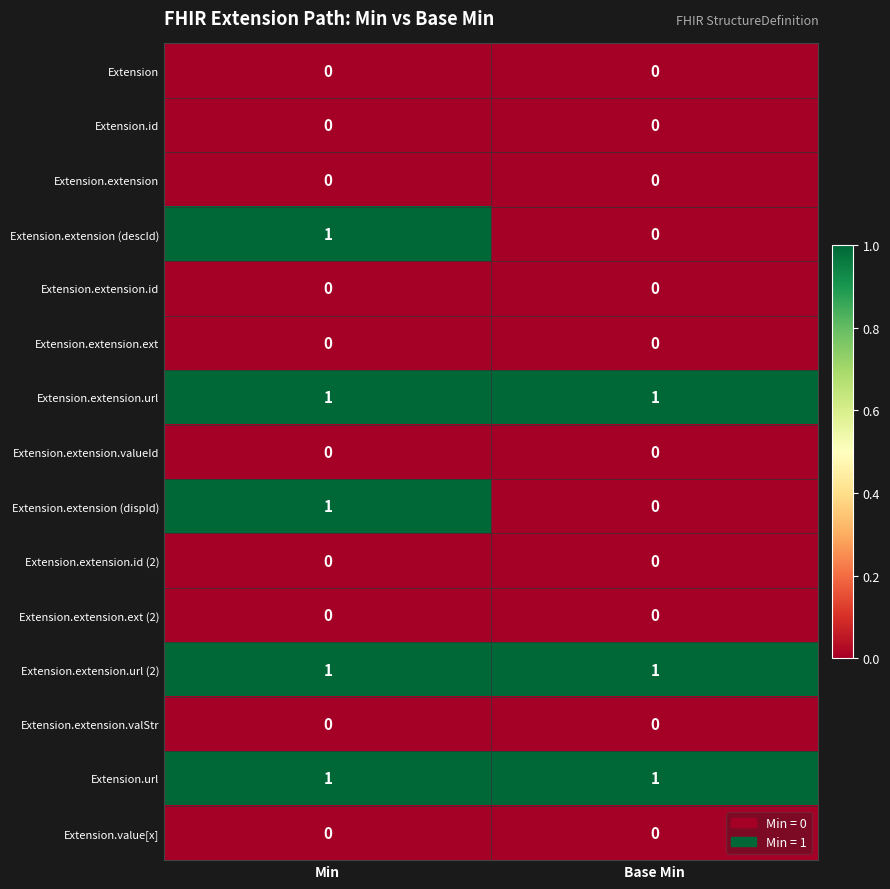

What is the spread (max minus min) of values at Base Min?

1